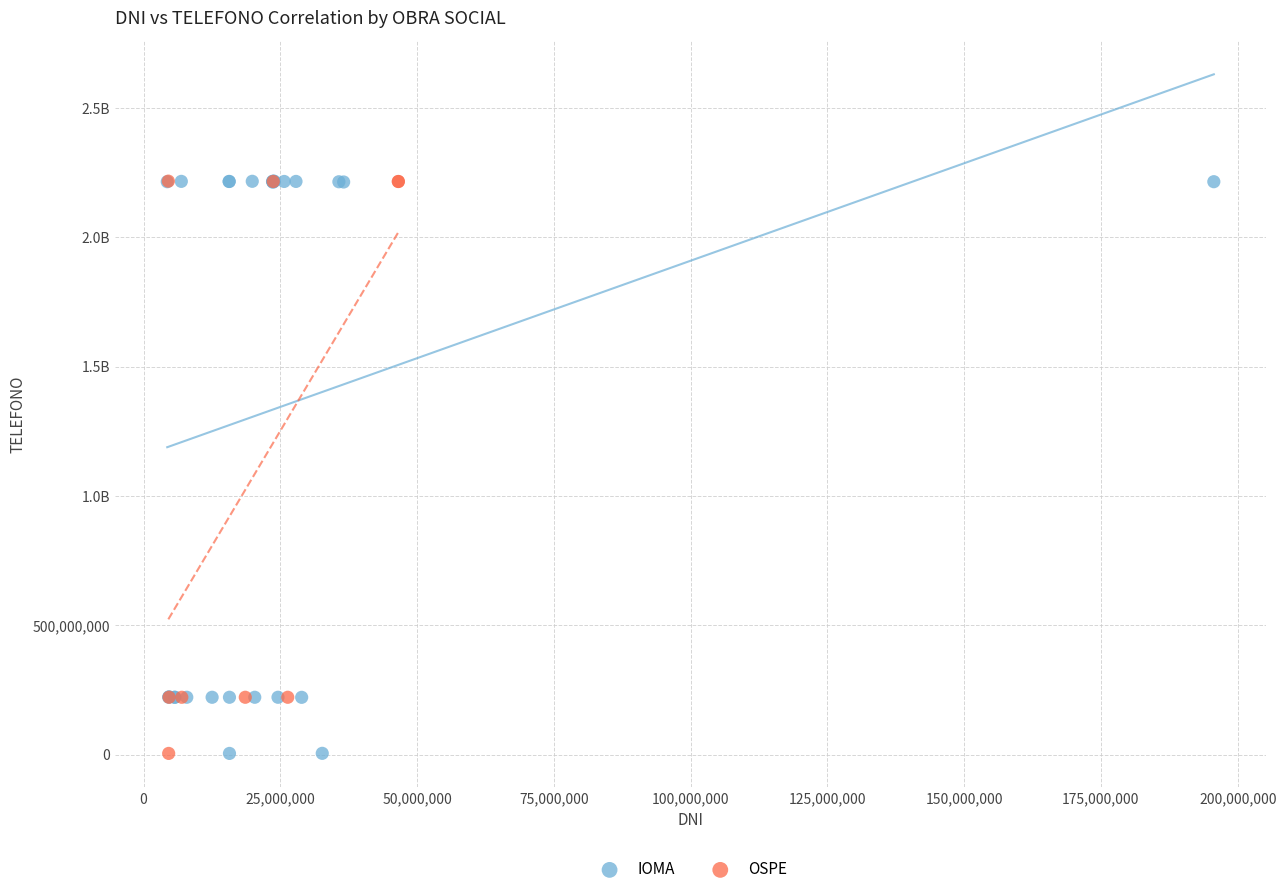

What are all the series names shown in the legend?

IOMA, OSPE